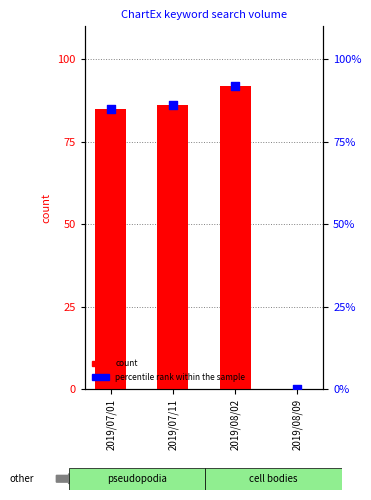

Is the value of percentile rank within the sample at 2019/08/09 greater than the value of count at 2019/08/02?

No